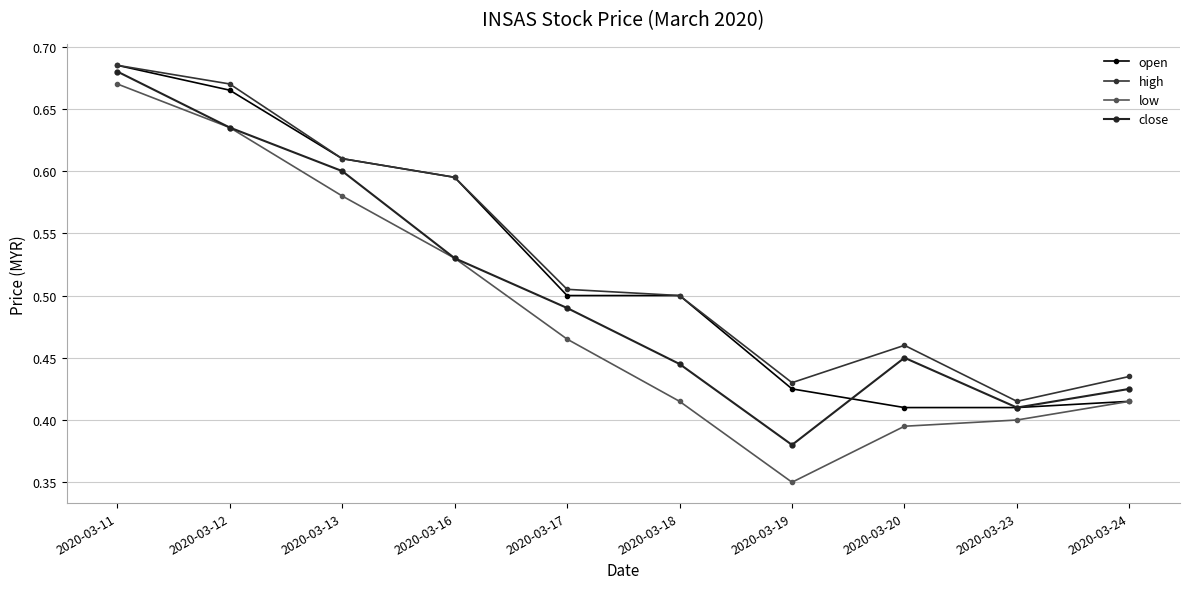

What is the sum of the open values at 2020-03-19 and 2020-03-20?

0.8